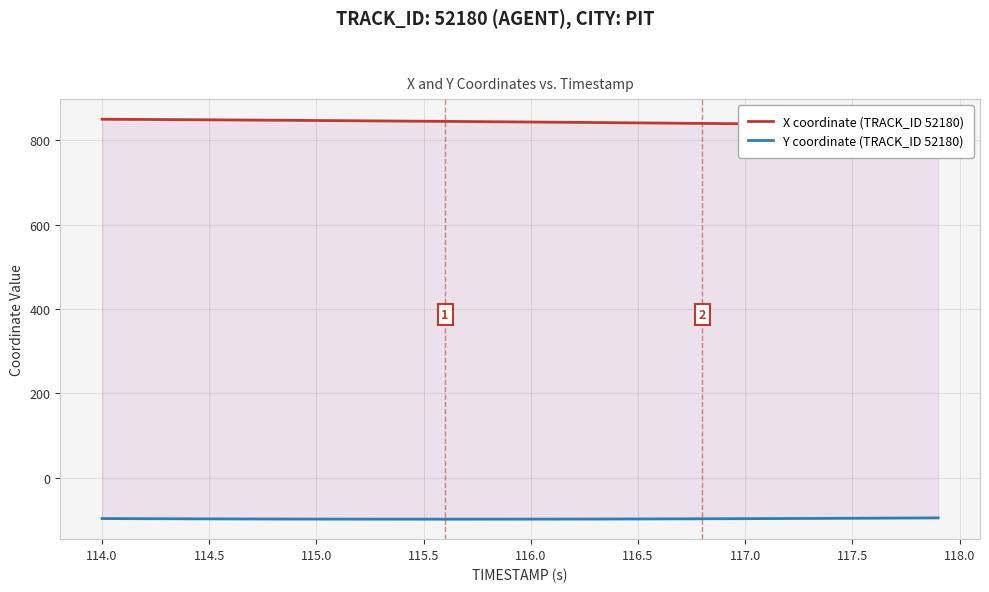

Between 115.5 and 117.5, which series saw the biggest shift?

X coordinate (TRACK_ID 52180)